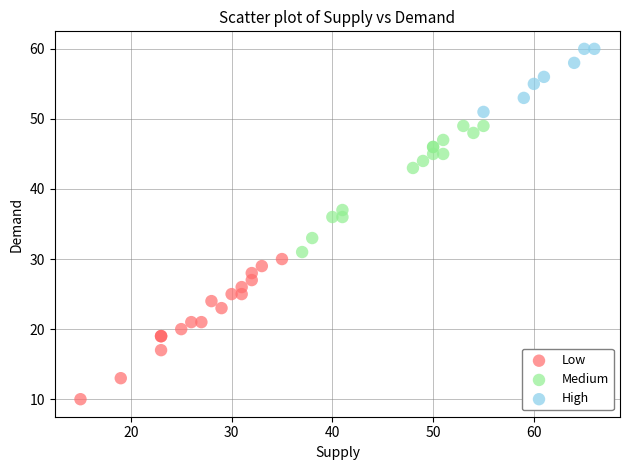

Which series reaches the maximum Y coordinate?

High